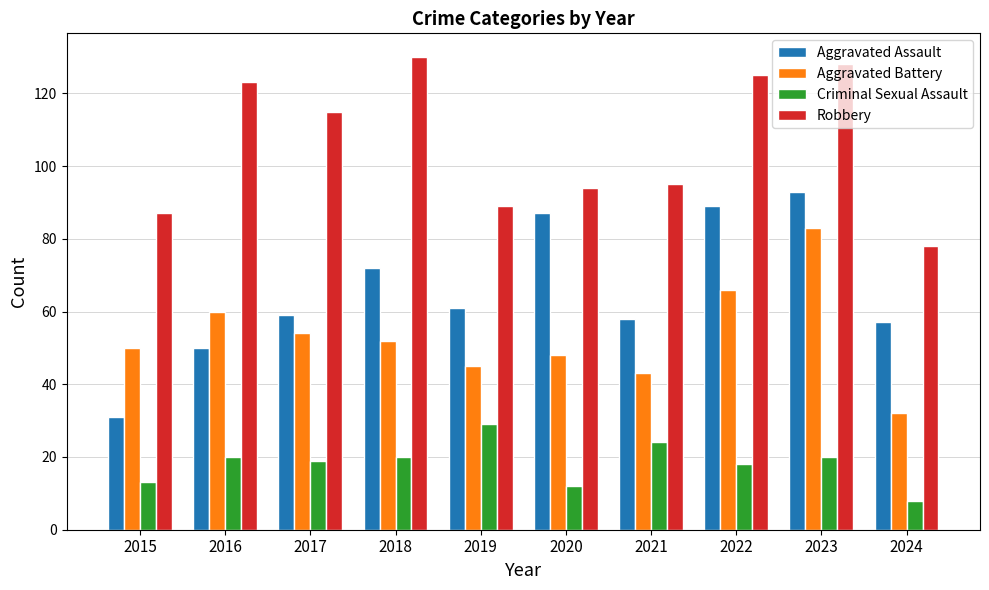

What is the difference between the maximum and minimum values in the Aggravated Battery series?

51